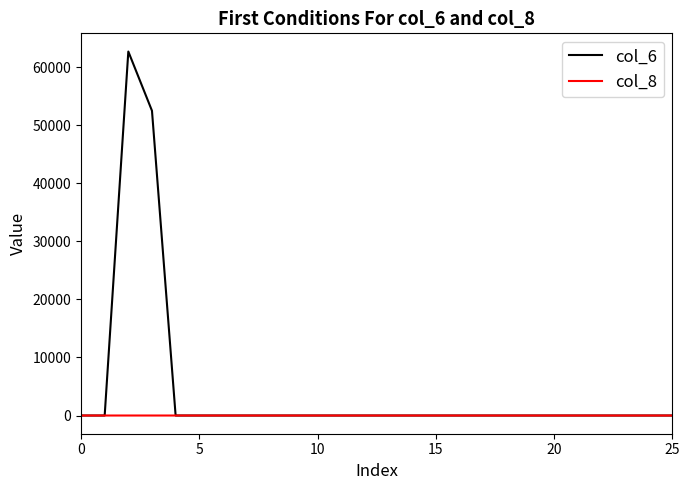

Which series has the largest total across all categories?

col_6